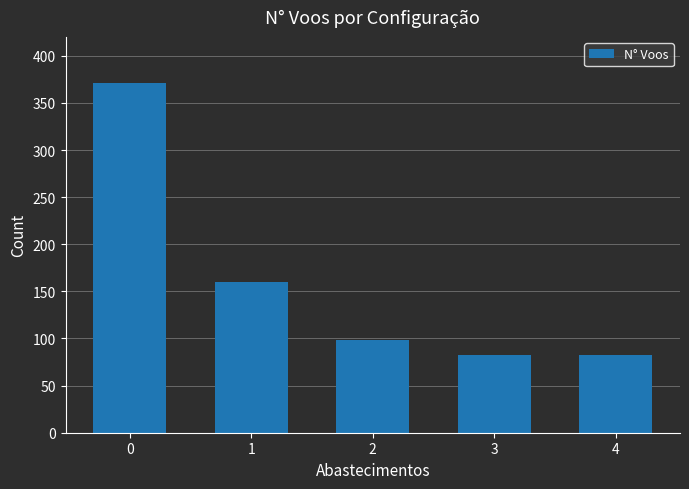

What is the difference between the values at 1 and 2?

62